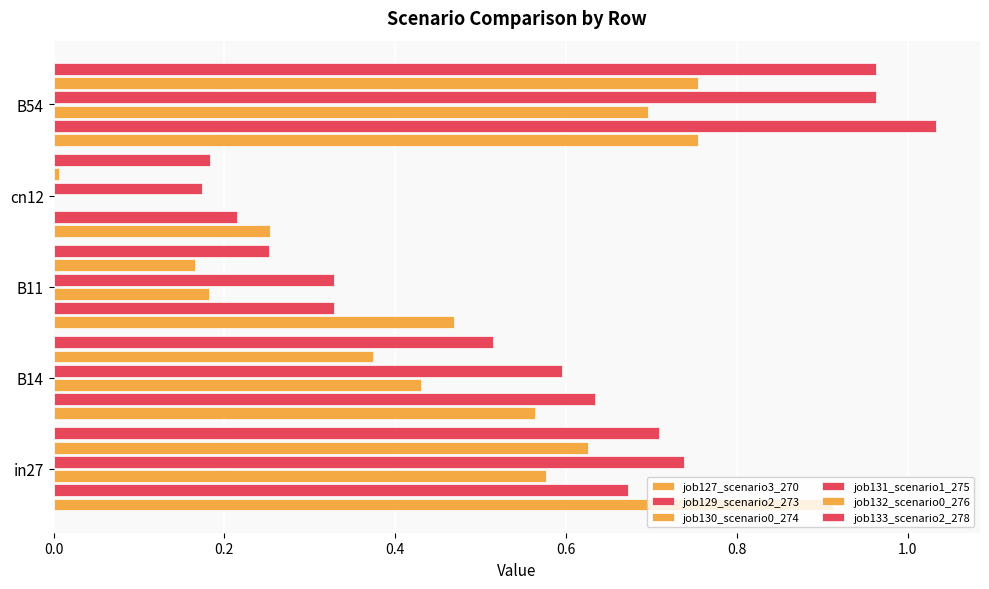

Count the number of data series in this chart.

6